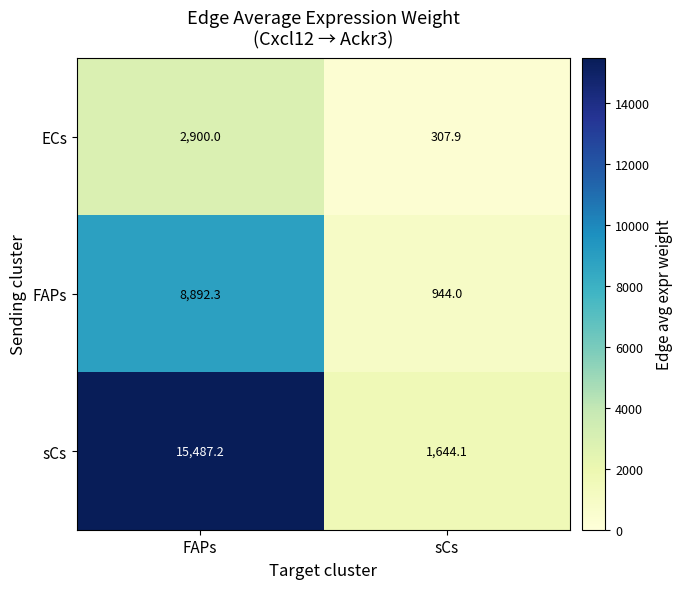

What is the difference between the FAPs values at FAPs and sCs?

7948.3